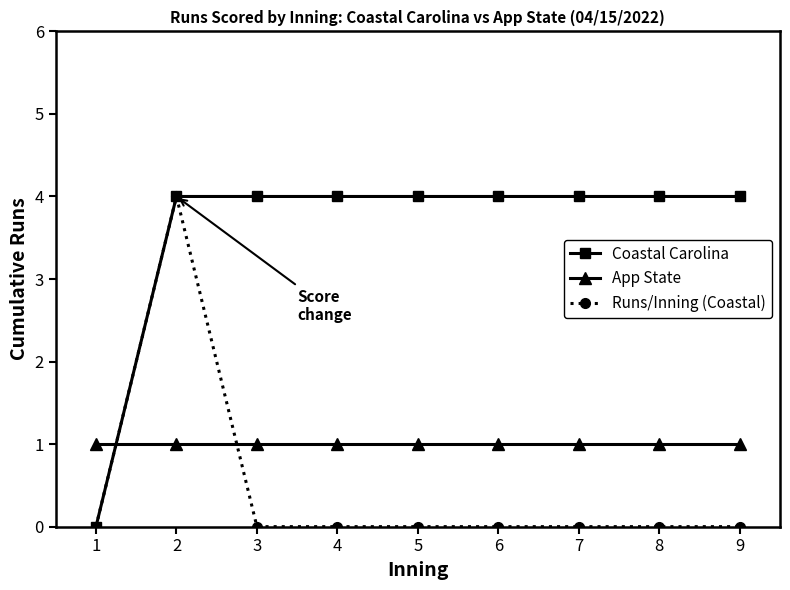

Where is the first local maximum for Runs/Inning (Coastal)?

2